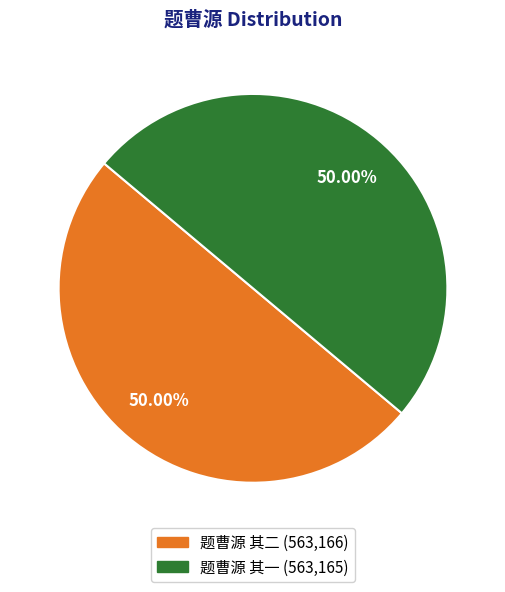

How many segments does this pie chart have?

2